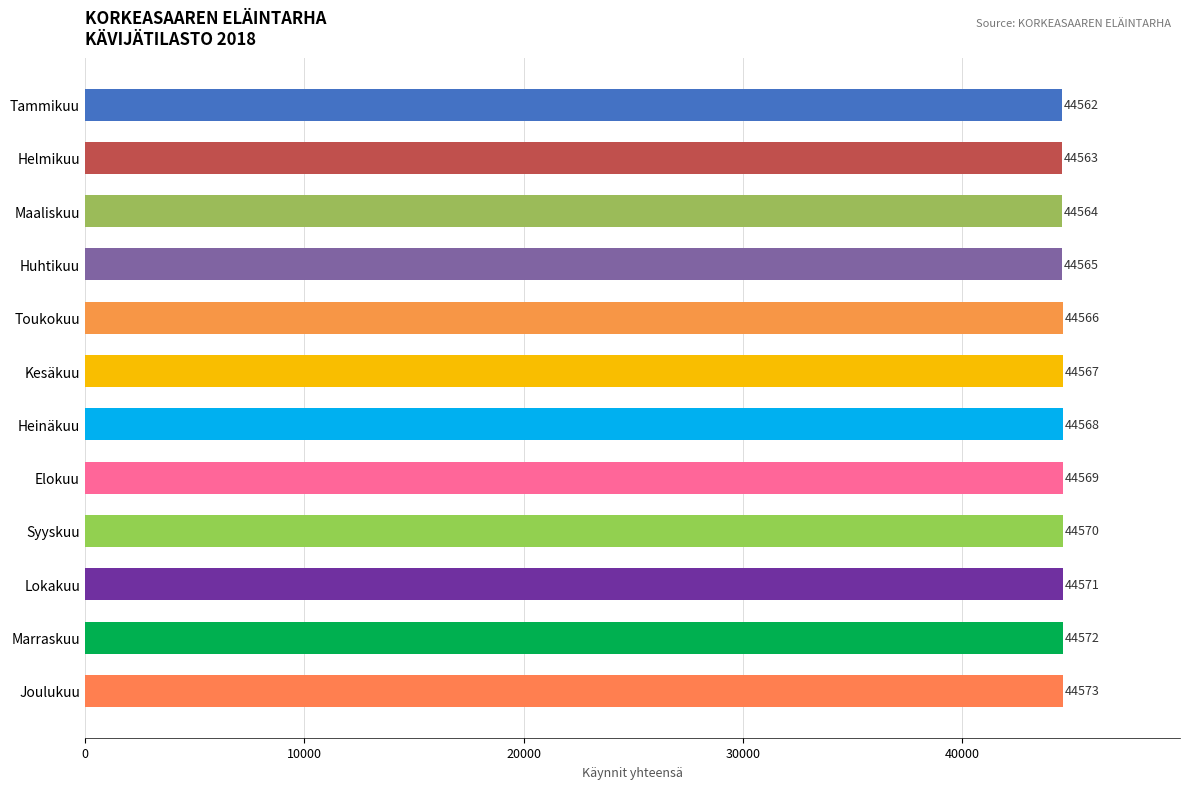

What is the difference between the maximum and second lowest values?

10